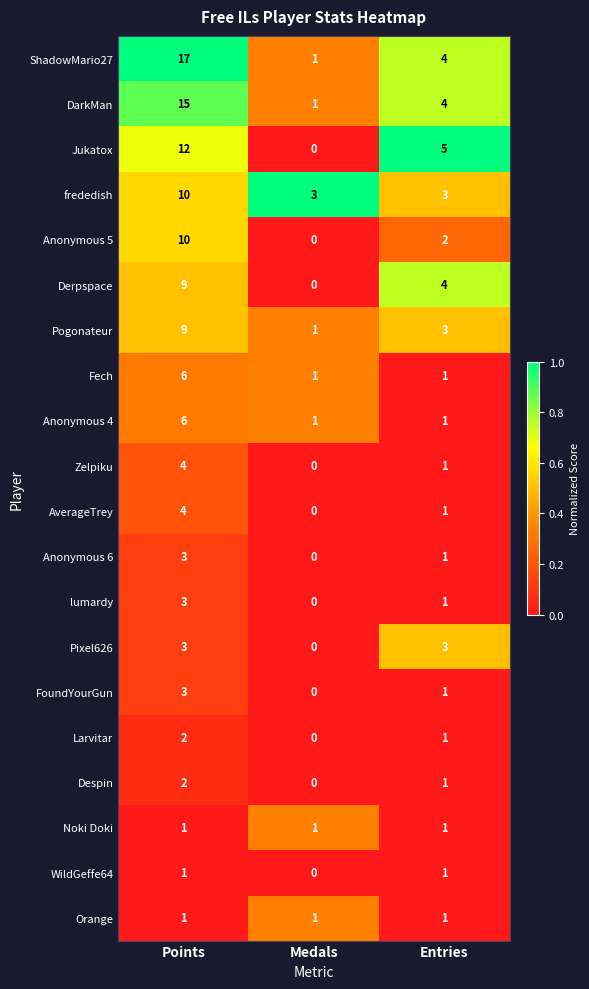

Rank the categories by lumardy value from lowest to highest.

Medals, Entries, Points